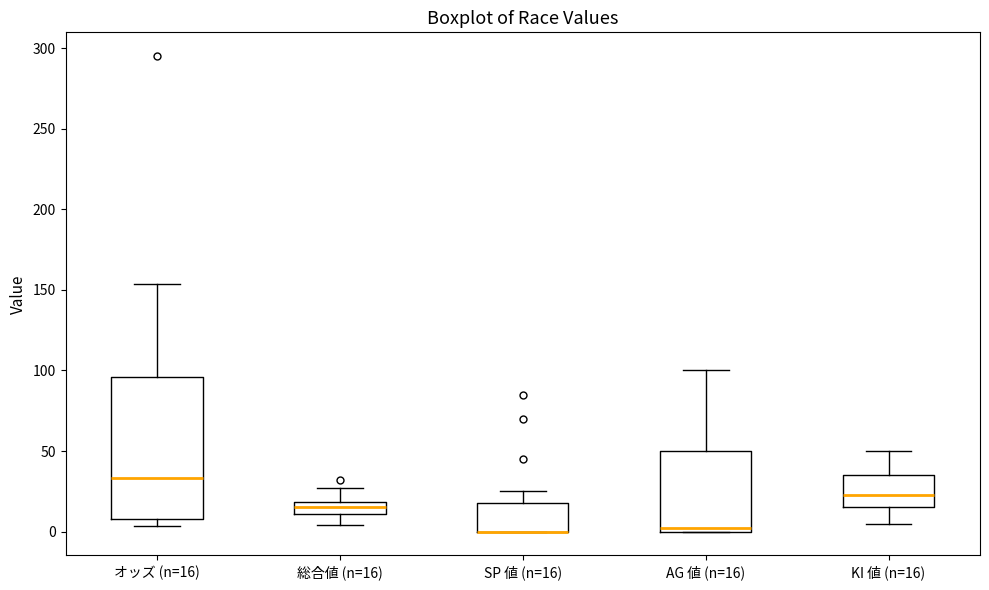

Reading left to right, read every box against the y-axis: the position of its median line, the range the box covers, and the ends of its whiskers. The values are not printed on the chart, so give them approximately, as read against the axis.

オッズ (n=16): median 35, box 10 to 95, whiskers 5 to 155
総合値 (n=16): median 15, box 10 to 20, whiskers 5 to 25
SP 値 (n=16): median 0 (drawn on the box's lower edge), box 0 to 20, whiskers 0 to 25
AG 値 (n=16): median 5, box 0 to 50, whiskers 0 to 100
KI 値 (n=16): median 25, box 15 to 35, whiskers 5 to 50